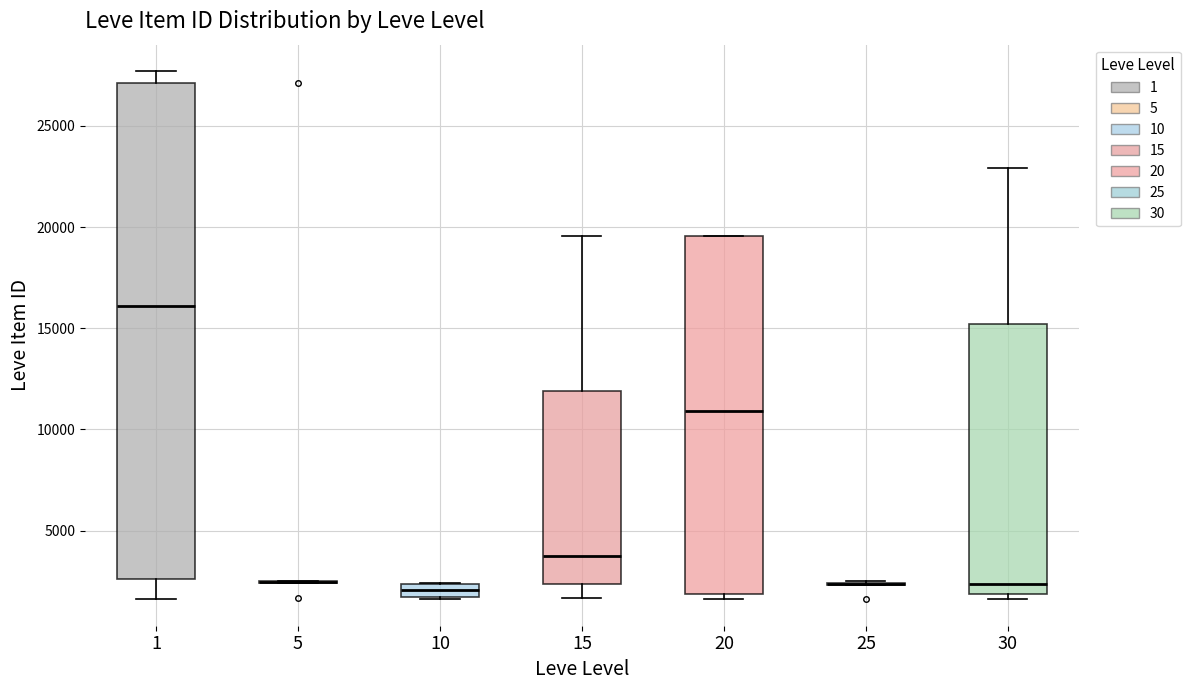

Where does the upper whisker of the box at x = 30 end on the y-axis? The values are not printed on the chart, so give them approximately, as read against the axis.

23000